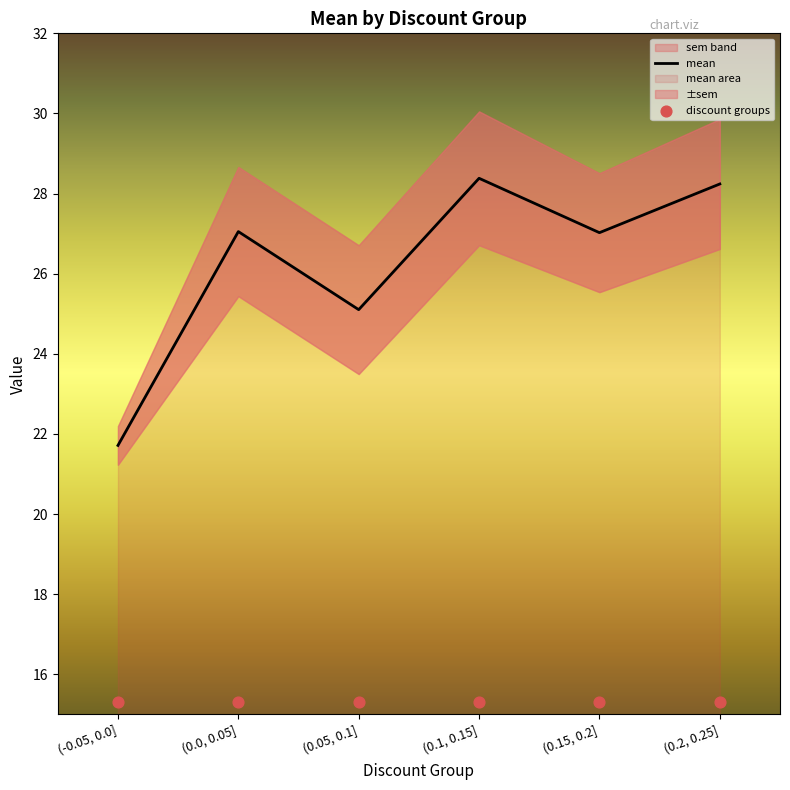

Which series has the largest total across all categories?

mean